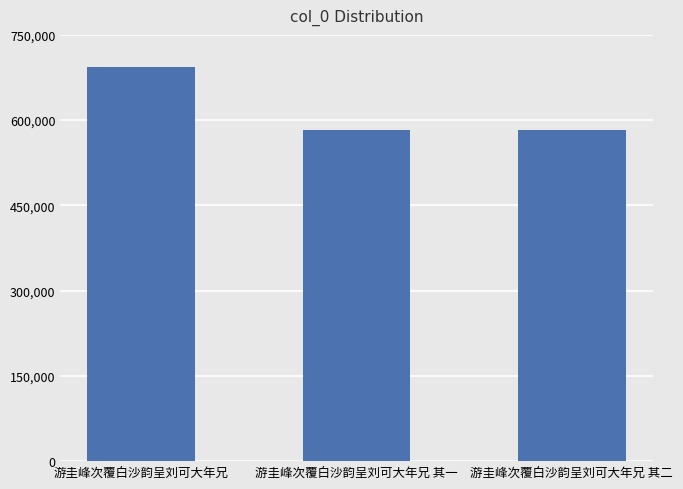

What is the approximate value at 游圭峰次覆白沙韵呈刘可大年兄?

694071